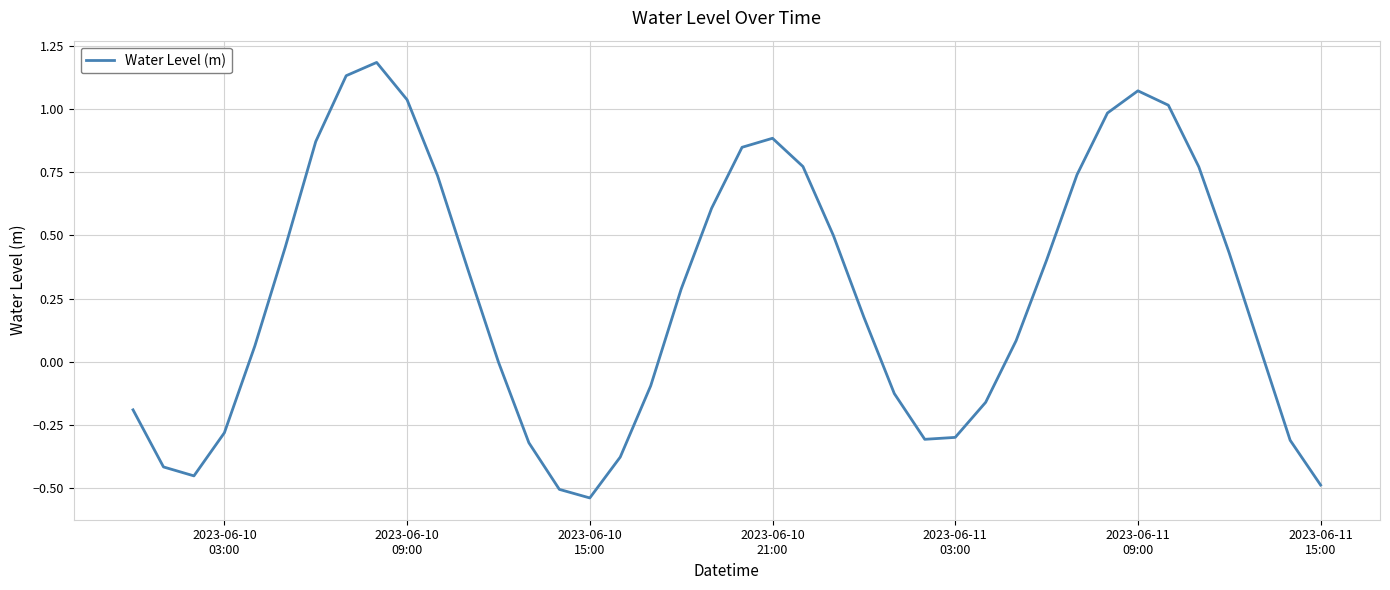

What is the difference between the maximum and minimum values?

1.7